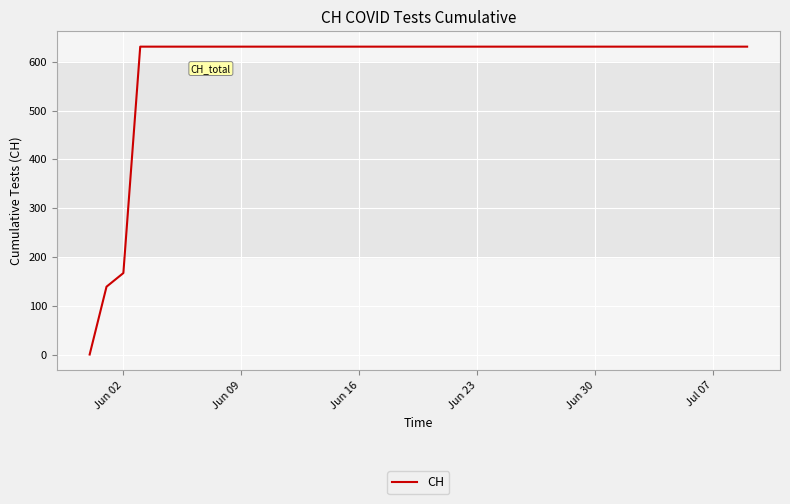

What is the difference between the maximum and minimum values?

631